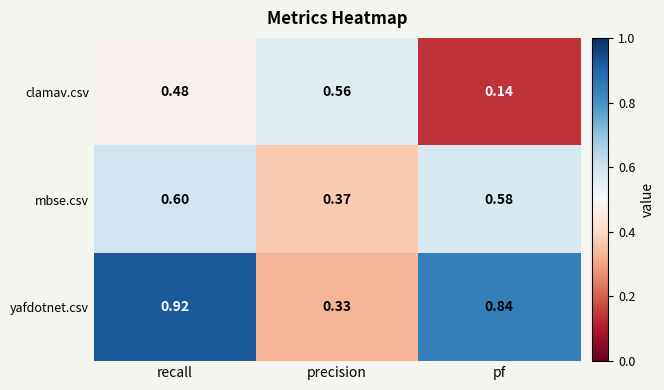

Rank the series by their average value, from highest to lowest.

yafdotnet.csv, mbse.csv, clamav.csv